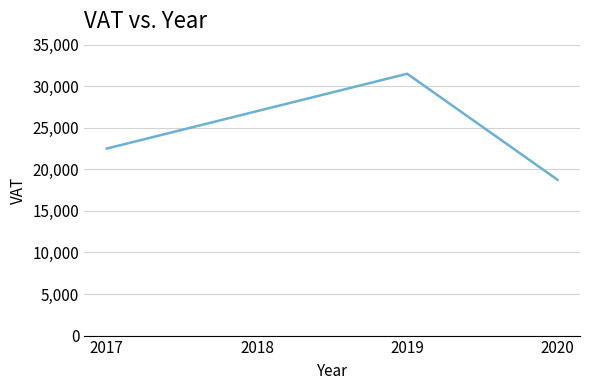

What value does the data have at 2020, to the nearest 100?

18800